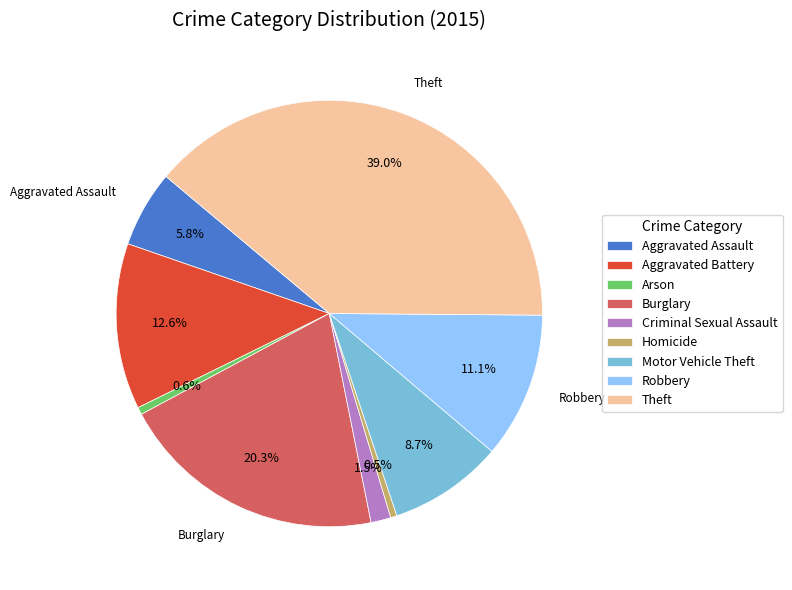

What percentage is the Aggravated Assault slice, to the nearest percent?

6%